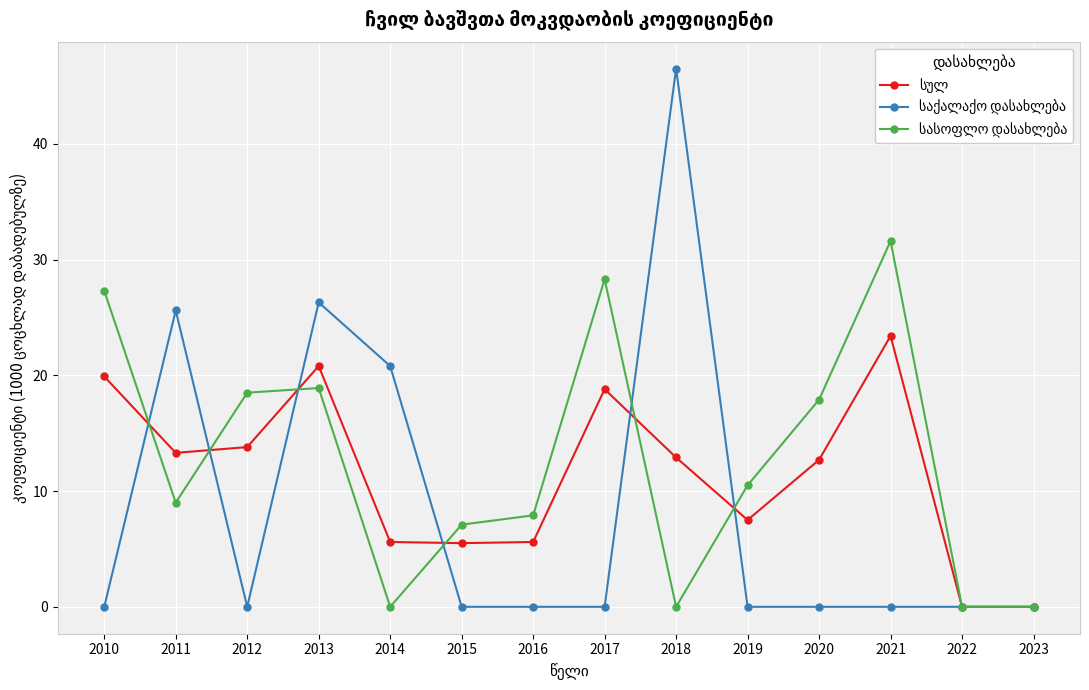

What is the difference between the highest and lowest values at 2014?

20.8